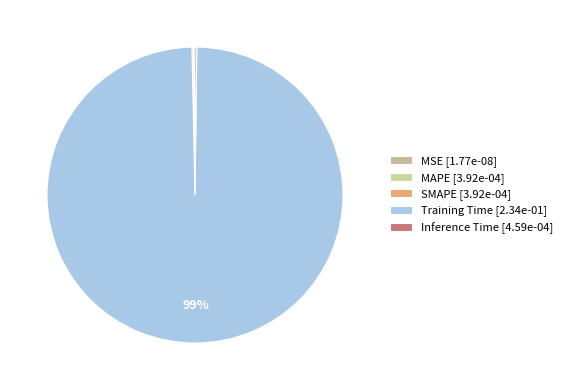

Which category accounts for the majority?

Training Time